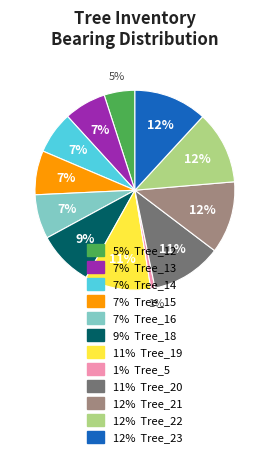

Does any single category account for the majority?

No